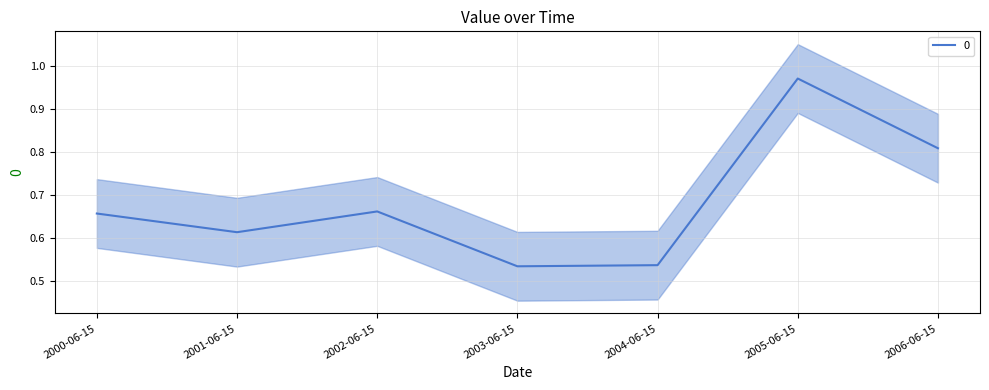

Reading right to left, what are all the values shown in this chart?

0.8	1.0	0.5	0.5	0.7	0.6	0.7